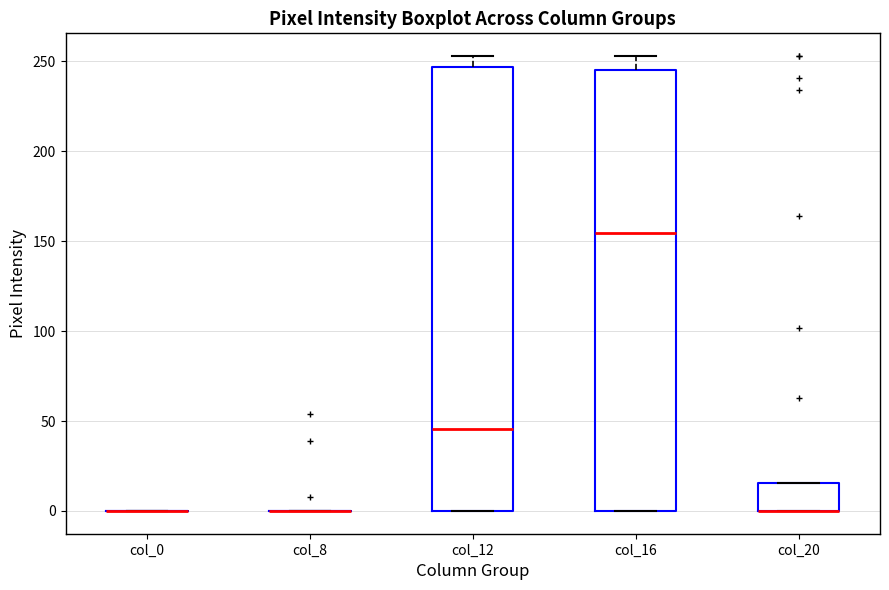

Reading left to right, read every box against the y-axis: the position of its median line, the range the box covers, and the ends of its whiskers. The values are not printed on the chart, so give them approximately, as read against the axis.

col_0: box collapsed to a line at 0, whiskers 0 to 0
col_8: box collapsed to a line at 0, whiskers 0 to 0
col_12: median 45, box 0 to 245, whiskers 0 to 255
col_16: median 155, box 0 to 245, whiskers 0 to 255
col_20: median 0 (drawn on the box's lower edge), box 0 to 15, whiskers 0 to 15